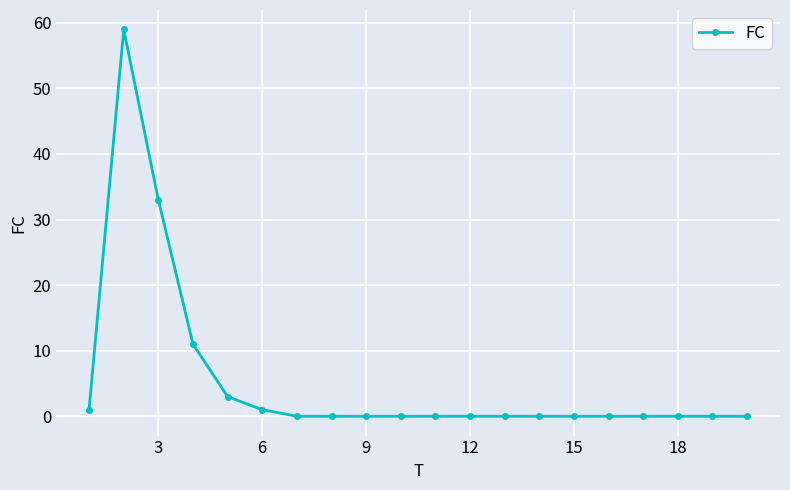

What is the maximum value shown in the chart?

59